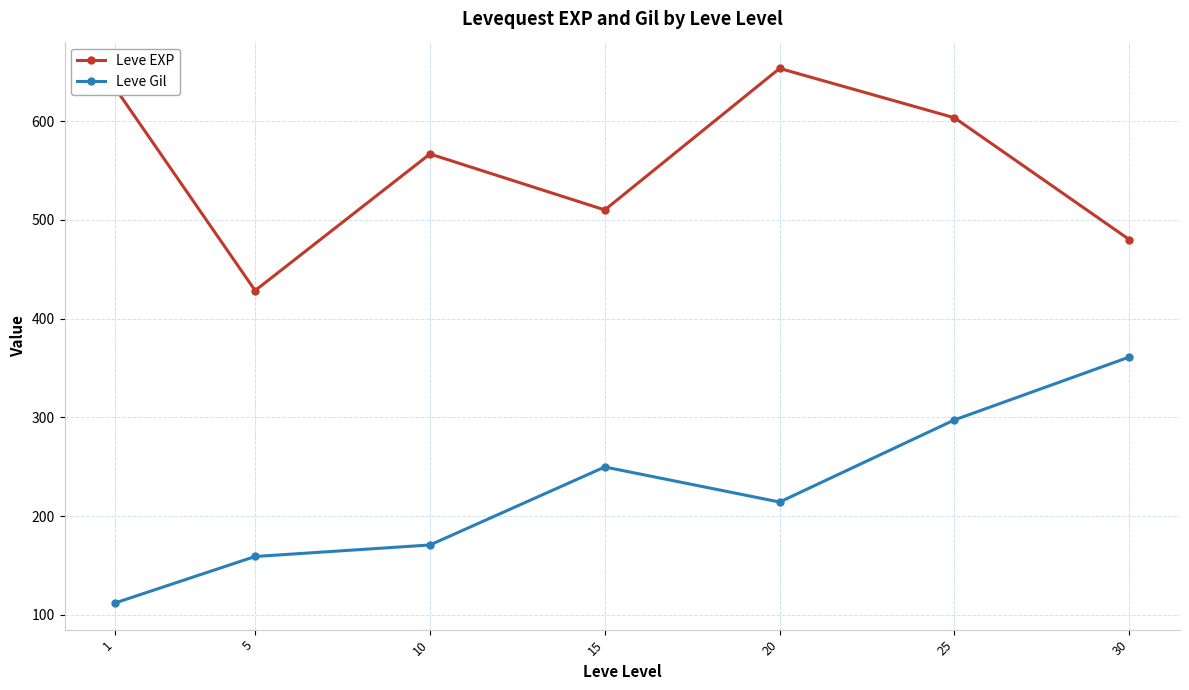

Reading right to left, list all the values displayed in this chart.

Leve EXP: 480.0	603.3	653.3	510.0	566.7	428.3	633.3
Leve Gil: 361.0	297.3	214.2	249.7	170.7	159.0	112.0